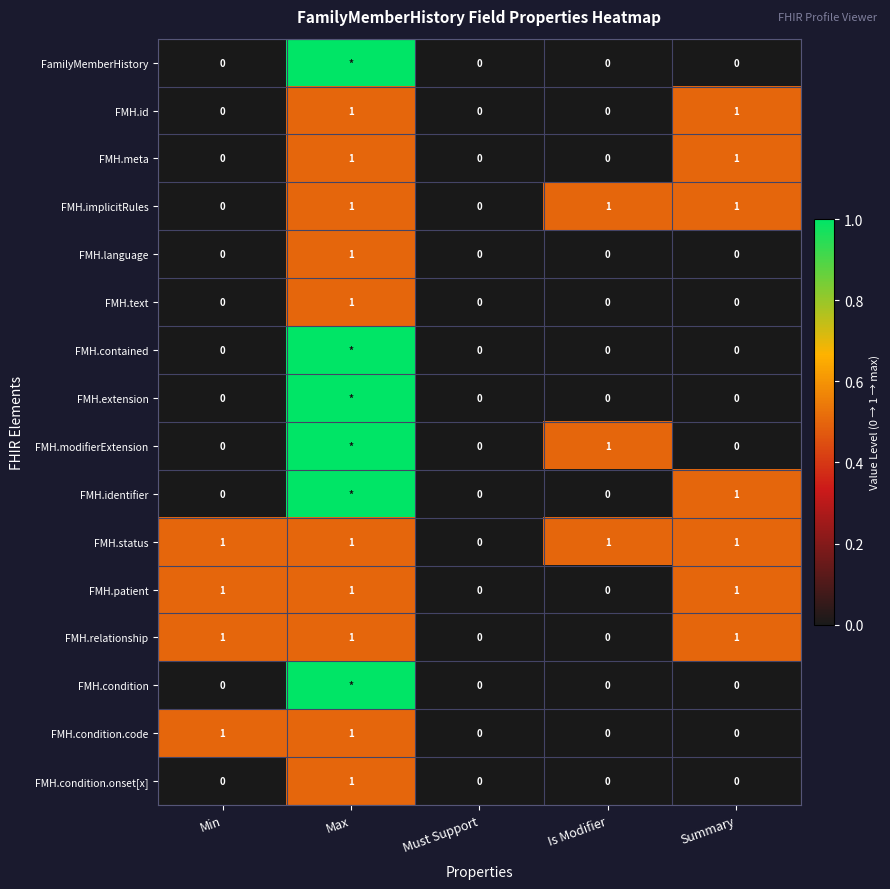

Which has a higher value, Is Modifier or Min?

Is Modifier